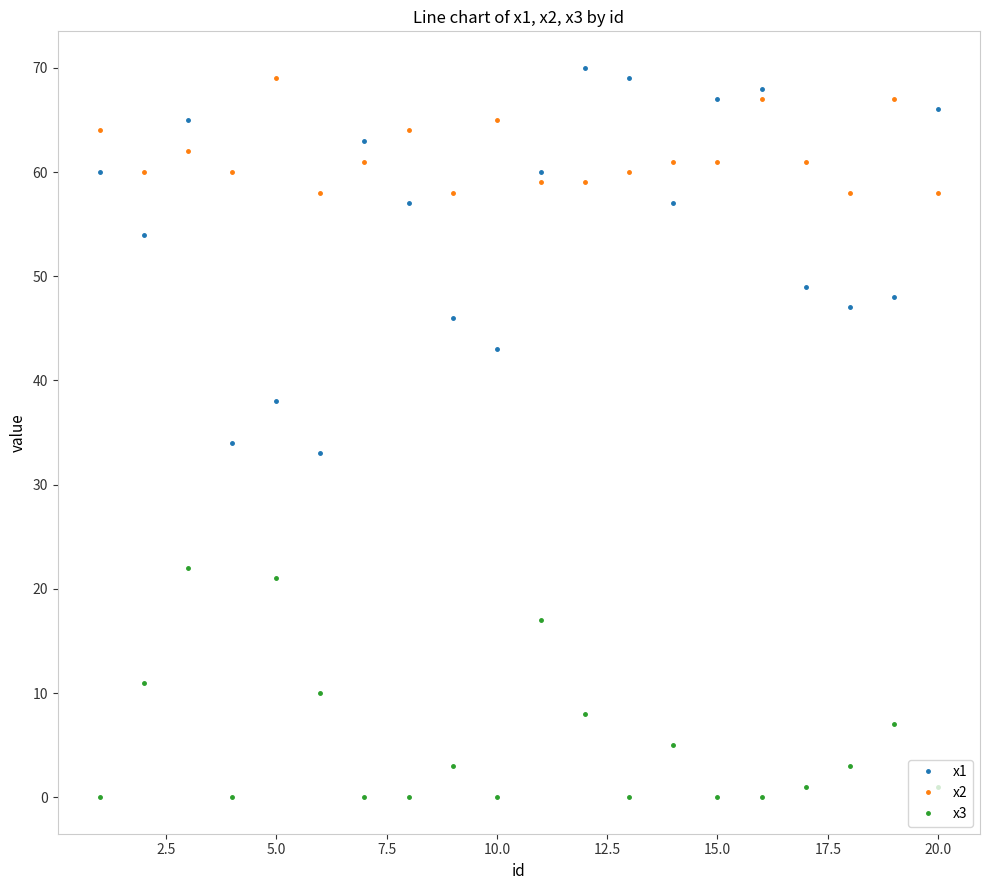

True or false: x3 and x1 intersect in this chart.

False